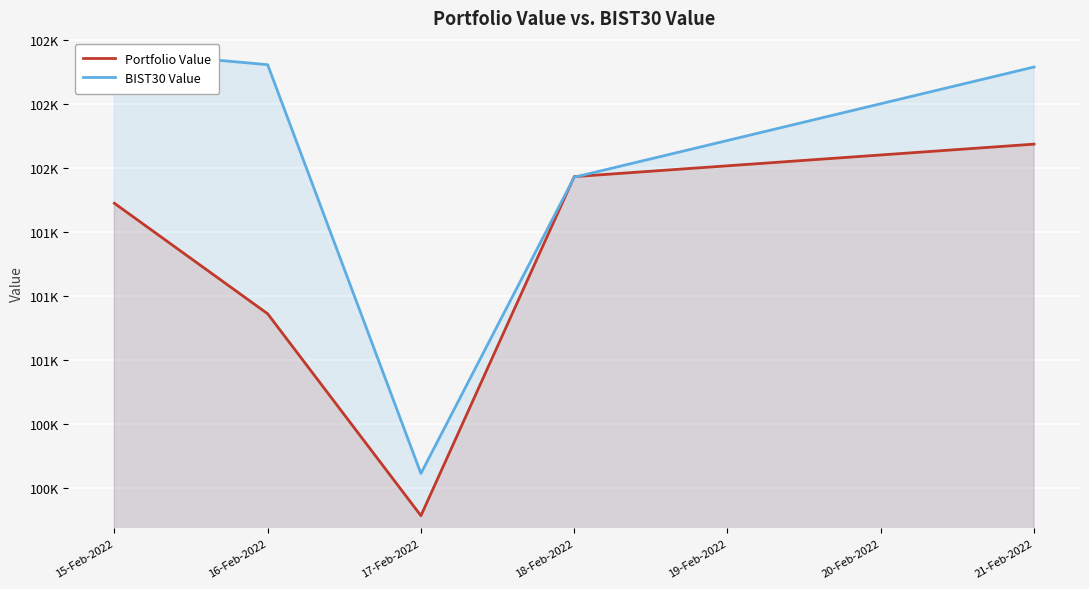

Reading left to right, what are all the values shown in this chart?

Portfolio Value: 101362.6	100930.4	100140.5	101466.8	101593.9
BIST30 Value: 101958.6	101904.7	100305.5	101464.4	101895.7